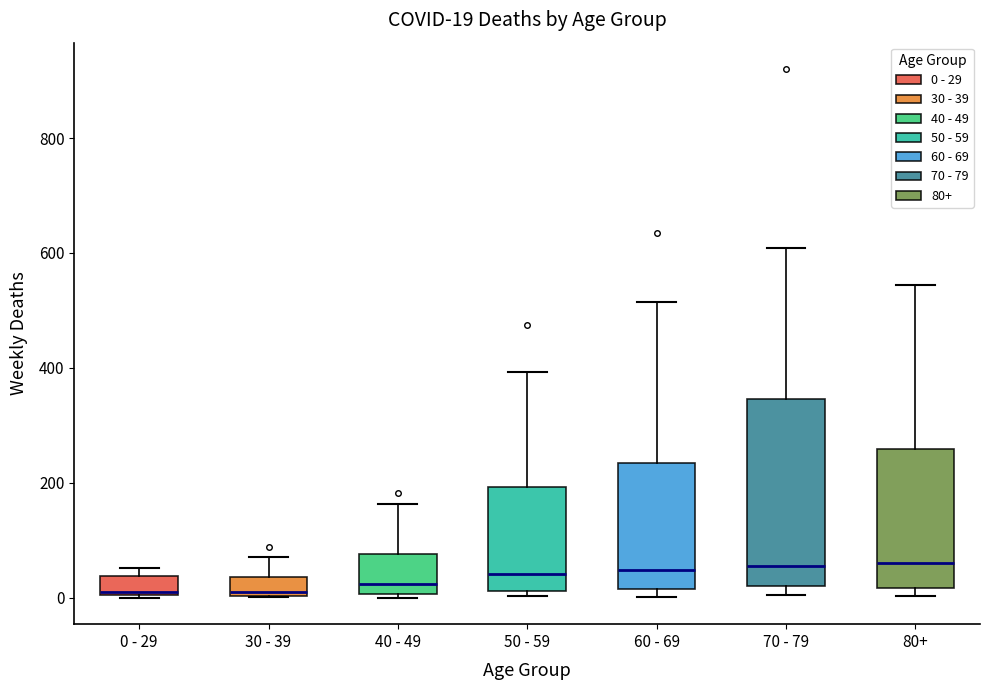

Which box is the tallest, from its lower edge to its upper edge?

70 - 79